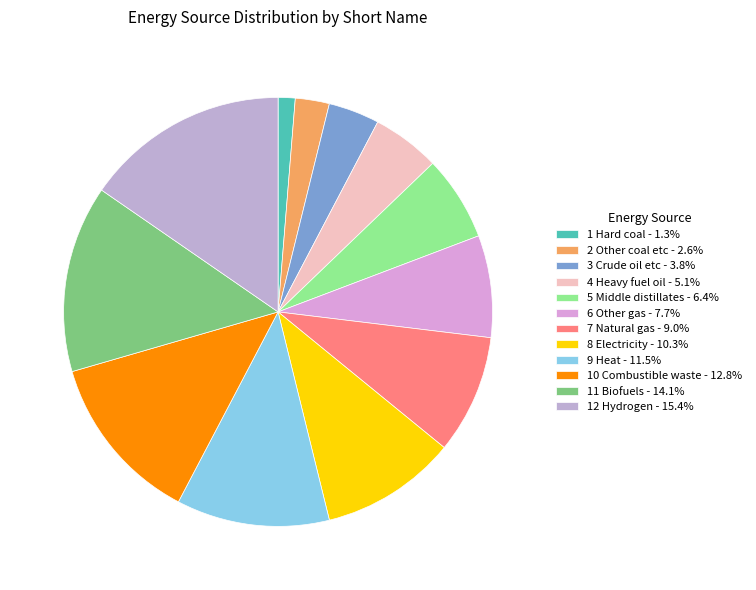

How many segments does this pie chart have?

12